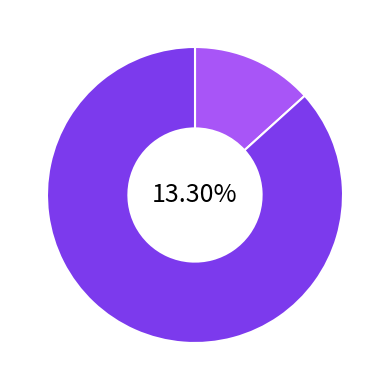

Combined, what portion of the pie is 满江红·楮叶工夫 and 叶工部本道自南都来话旧述情因有此作录似叶君并寄谢南都诸故旧?

100.0%